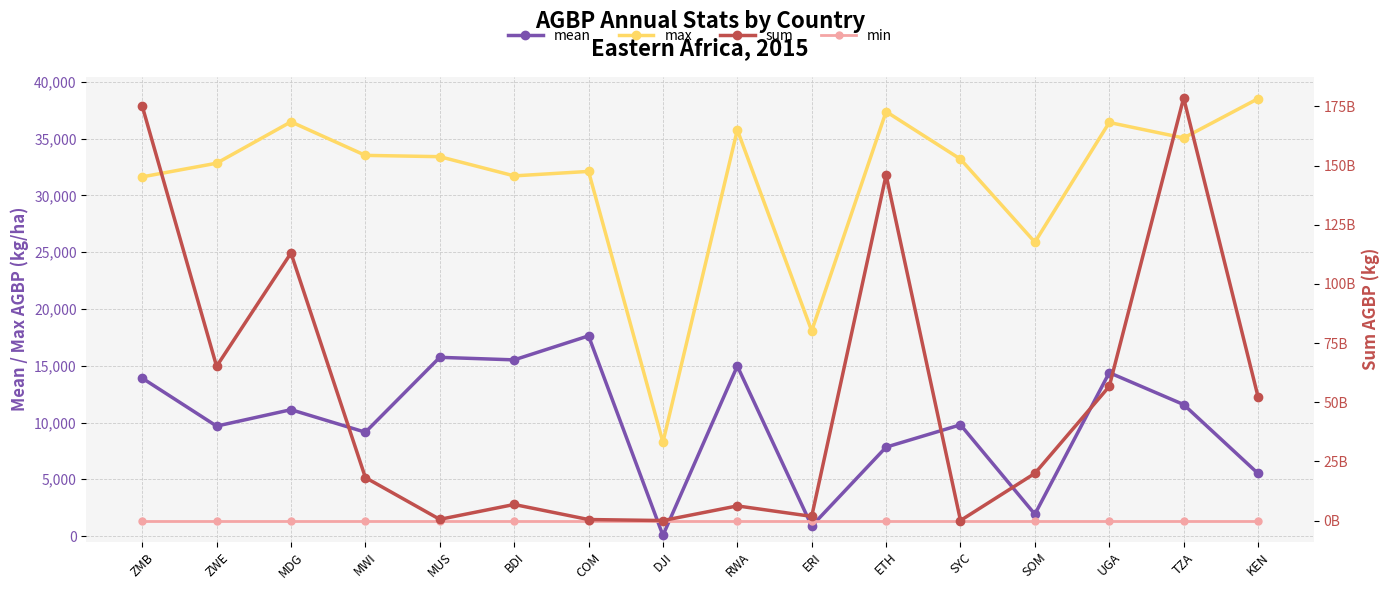

What is the total value across all series at ZWE?

65180856876.4